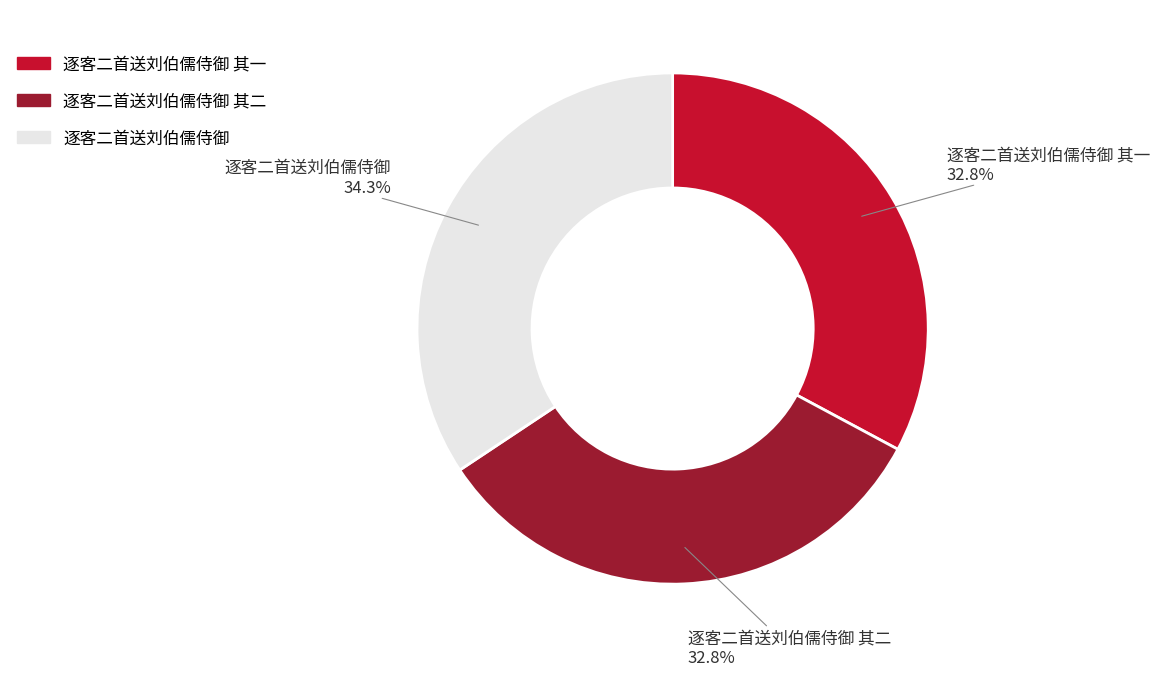

Is there any slice that represents more than half of the pie?

No